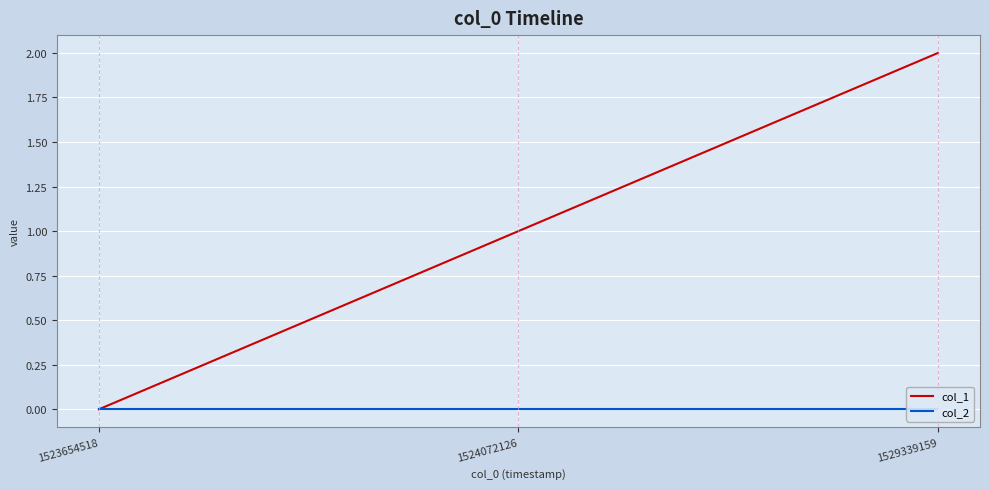

What is the difference between the maximum and minimum values in the col_1 series?

2